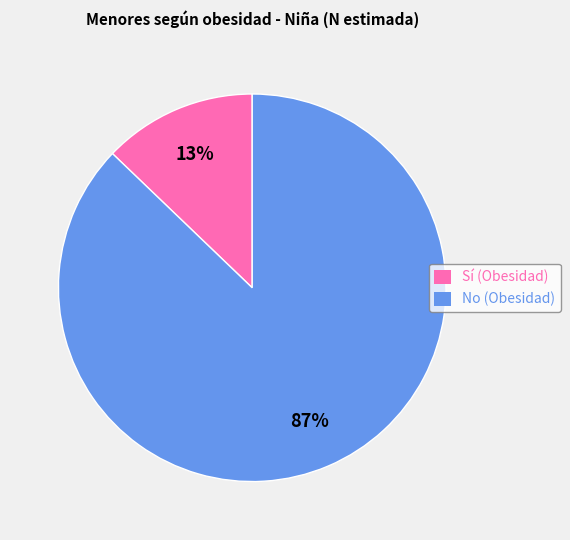

Does Sí (Obesidad) account for over 50% of the chart?

No